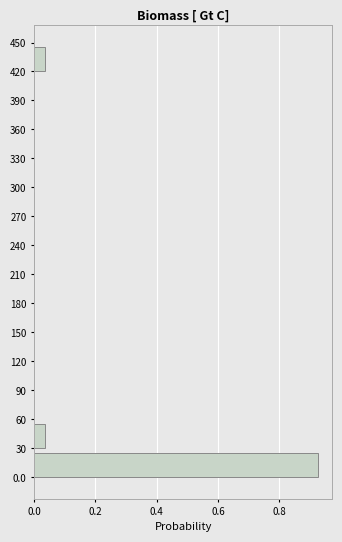

Reading bottom to top, list every bar in this chart as the range it spans on the y-axis followed by its length. The values are not printed on the chart, so give them approximately, as read against the axis.

0.0 to 30: 0.92
30 to 60: 0.04
60 to 90: 0
90 to 120: 0
120 to 150: 0
150 to 180: 0
180 to 210: 0
210 to 240: 0
240 to 270: 0
270 to 300: 0
300 to 330: 0
330 to 360: 0
360 to 390: 0
390 to 420: 0
420 to 450: 0.04